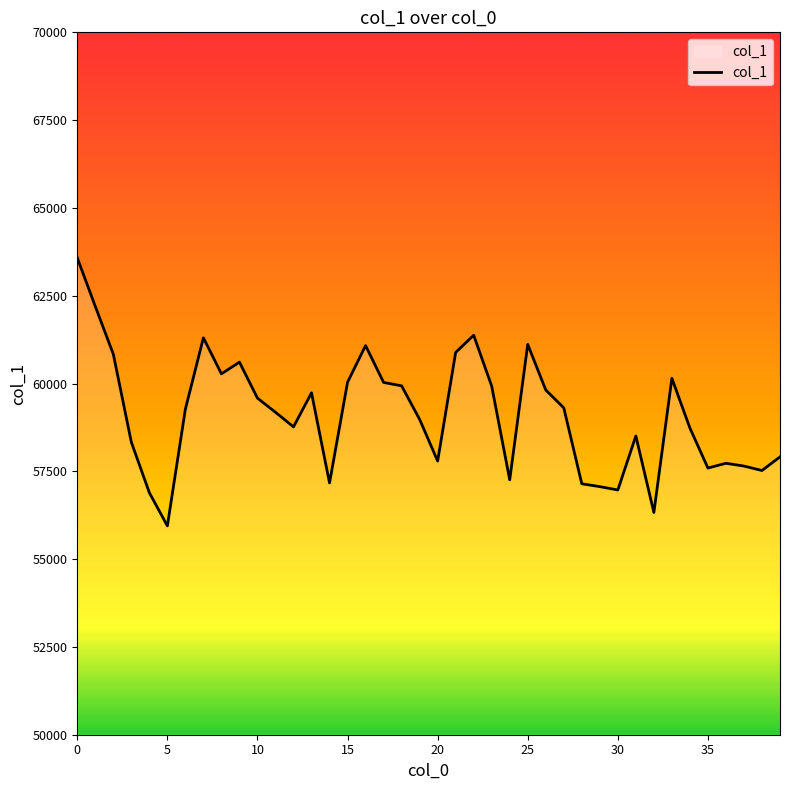

What is the difference between the maximum and minimum values?

7631